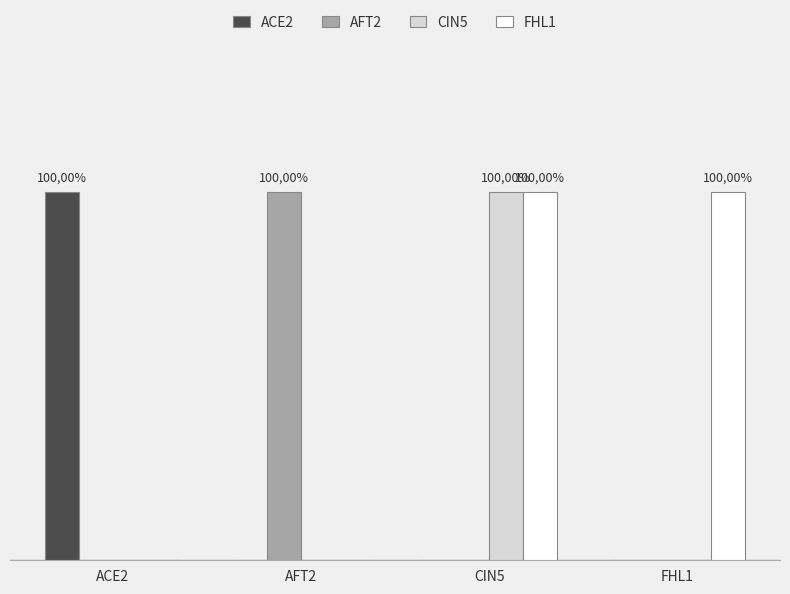

Which series changed the most between CIN5 and FHL1?

CIN5